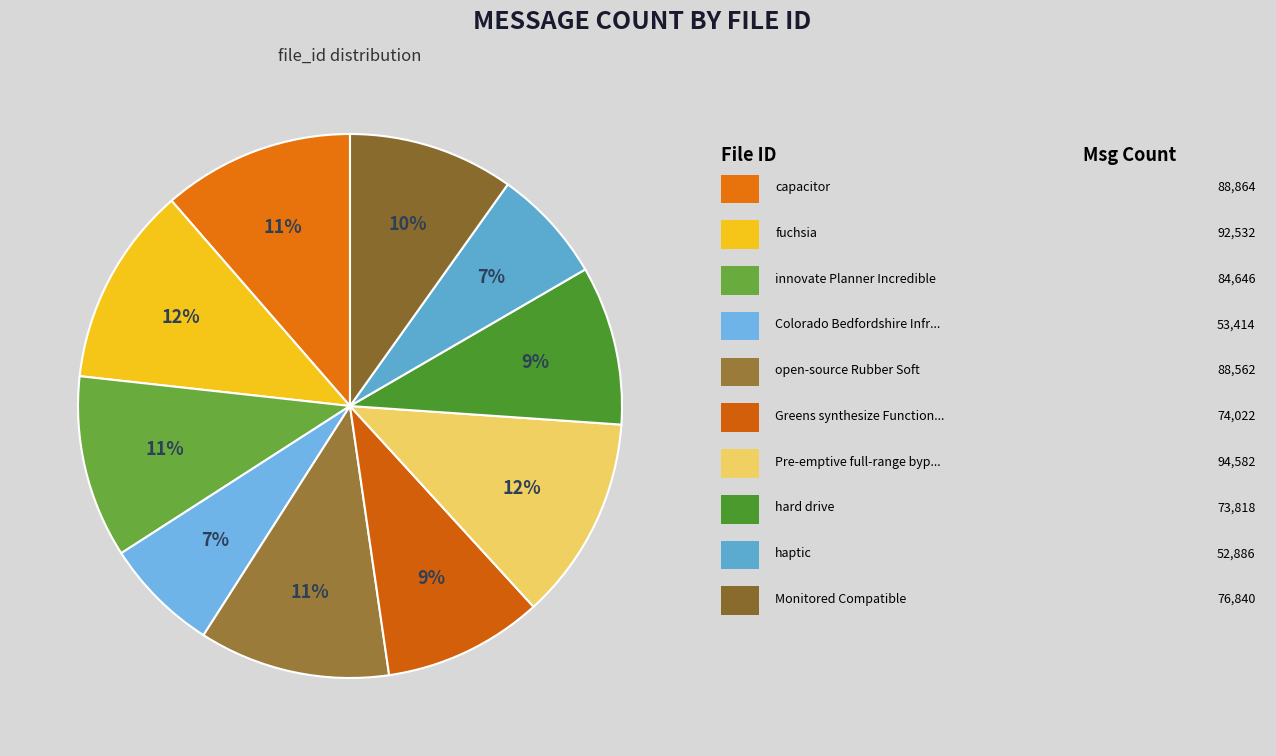

Count the number of slices in the pie.

10